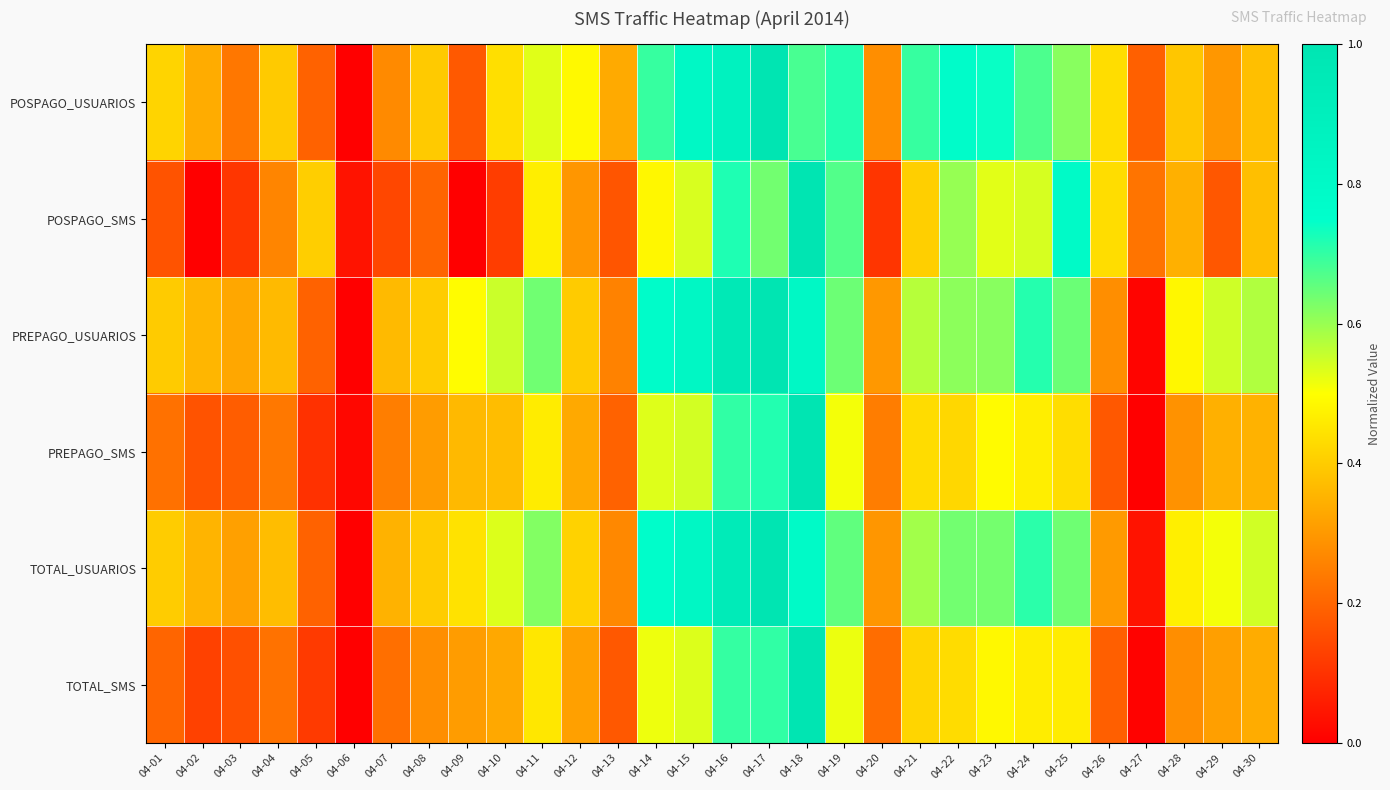

Reading right to left, extract all data points from this chart.

POSPAGO_USUARIOS: 04-30=0.4	04-29=0.3	04-28=0.4	04-27=0.2	04-26=0.4	04-25=0.6	04-24=0.7	04-23=0.7	04-22=0.8	04-21=0.7	04-20=0.3	04-19=0.7	04-18=0.7	04-17=1.0	04-16=0.9	04-15=0.8	04-14=0.7	04-13=0.3	04-12=0.5	04-11=0.5	04-10=0.4	04-09=0.2	04-08=0.4	04-07=0.3	04-06=0.0	04-05=0.2	04-04=0.4	04-03=0.2	04-02=0.3	04-01=0.4
POSPAGO_SMS: 04-30=0.4	04-29=0.2	04-28=0.3	04-27=0.2	04-26=0.4	04-25=0.8	04-24=0.5	04-23=0.5	04-22=0.6	04-21=0.4	04-20=0.1	04-19=0.7	04-18=1.0	04-17=0.6	04-16=0.7	04-15=0.5	04-14=0.5	04-13=0.2	04-12=0.3	04-11=0.5	04-10=0.1	04-09=0.0	04-08=0.2	04-07=0.1	04-06=0.0	04-05=0.4	04-04=0.3	04-03=0.1	04-02=0.0	04-01=0.2
PREPAGO_USUARIOS: 04-30=0.6	04-29=0.5	04-28=0.5	04-27=0.0	04-26=0.3	04-25=0.6	04-24=0.7	04-23=0.6	04-22=0.6	04-21=0.6	04-20=0.3	04-19=0.6	04-18=0.8	04-17=1.0	04-16=1.0	04-15=0.8	04-14=0.8	04-13=0.3	04-12=0.4	04-11=0.6	04-10=0.6	04-09=0.5	04-08=0.4	04-07=0.4	04-06=0.0	04-05=0.2	04-04=0.4	04-03=0.3	04-02=0.4	04-01=0.4
PREPAGO_SMS: 04-30=0.3	04-29=0.3	04-28=0.3	04-27=0.0	04-26=0.2	04-25=0.4	04-24=0.5	04-23=0.5	04-22=0.4	04-21=0.4	04-20=0.2	04-19=0.5	04-18=1.0	04-17=0.7	04-16=0.7	04-15=0.5	04-14=0.5	04-13=0.2	04-12=0.3	04-11=0.5	04-10=0.4	04-09=0.4	04-08=0.3	04-07=0.2	04-06=0.0	04-05=0.1	04-04=0.2	04-03=0.2	04-02=0.2	04-01=0.2
TOTAL_USUARIOS: 04-30=0.5	04-29=0.5	04-28=0.5	04-27=0.0	04-26=0.3	04-25=0.6	04-24=0.7	04-23=0.6	04-22=0.6	04-21=0.6	04-20=0.3	04-19=0.7	04-18=0.8	04-17=1.0	04-16=0.9	04-15=0.8	04-14=0.8	04-13=0.3	04-12=0.4	04-11=0.6	04-10=0.5	04-09=0.4	04-08=0.4	04-07=0.4	04-06=0.0	04-05=0.2	04-04=0.4	04-03=0.3	04-02=0.4	04-01=0.4
TOTAL_SMS: 04-30=0.3	04-29=0.3	04-28=0.3	04-27=0.0	04-26=0.2	04-25=0.5	04-24=0.5	04-23=0.5	04-22=0.4	04-21=0.4	04-20=0.2	04-19=0.5	04-18=1.0	04-17=0.7	04-16=0.7	04-15=0.5	04-14=0.5	04-13=0.2	04-12=0.3	04-11=0.5	04-10=0.3	04-09=0.3	04-08=0.3	04-07=0.2	04-06=0.0	04-05=0.1	04-04=0.2	04-03=0.2	04-02=0.1	04-01=0.2